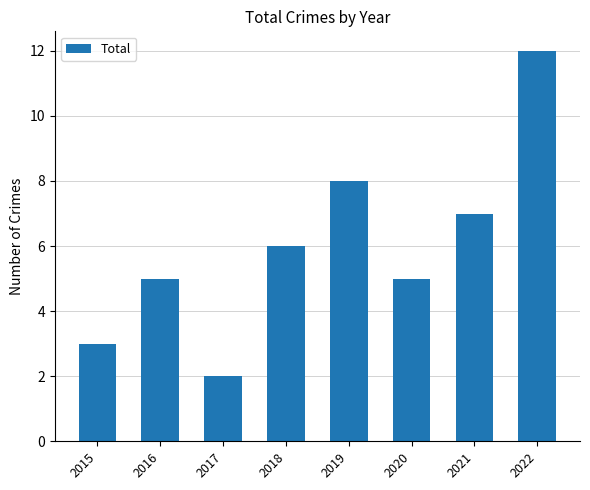

What is the sum of the values at 2015 and 2021?

10